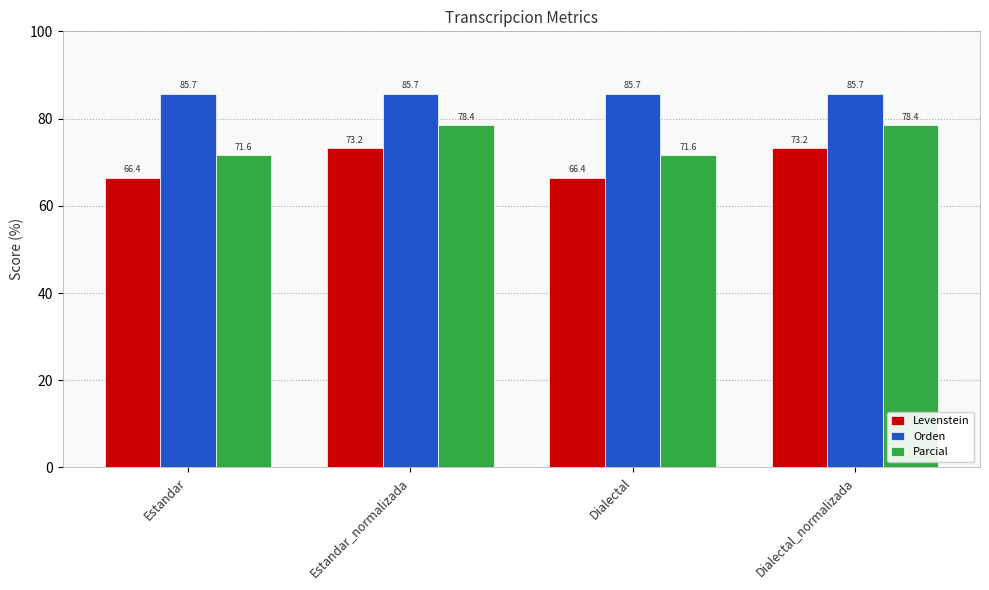

Where does the Levenstein series first go above 73?

Estandar_normalizada